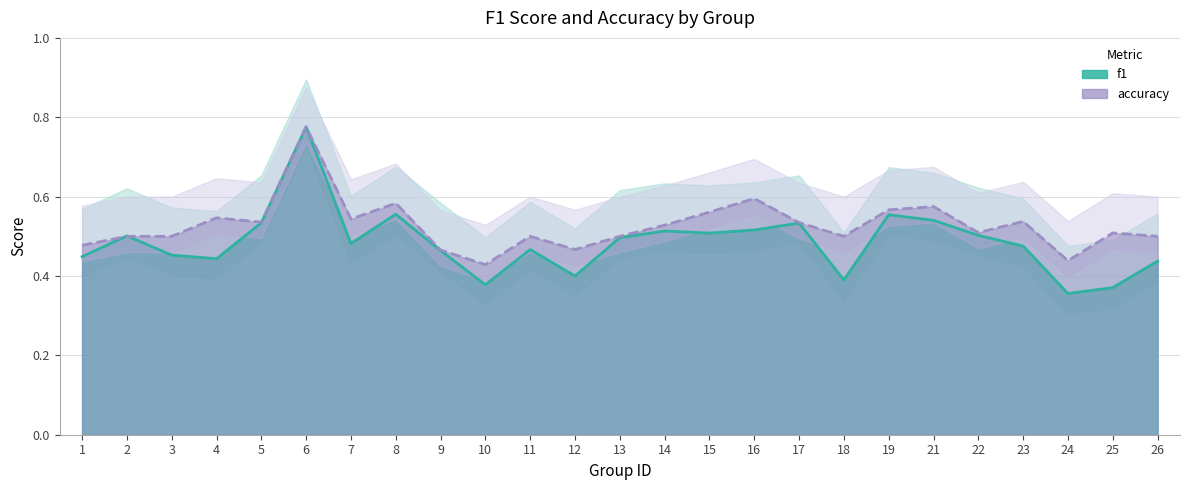

Reading left to right, list all the values displayed in this chart.

f1: 0.4	0.5	0.5	0.4	0.5	0.8	0.5	0.6	0.5	0.4	0.5	0.4	0.5	0.5	0.5	0.5	0.5	0.4	0.6	0.5	0.5	0.5	0.4	0.4	0.4
accuracy: 0.5	0.5	0.5	0.5	0.5	0.8	0.5	0.6	0.5	0.4	0.5	0.5	0.5	0.5	0.6	0.6	0.5	0.5	0.6	0.6	0.5	0.5	0.4	0.5	0.5